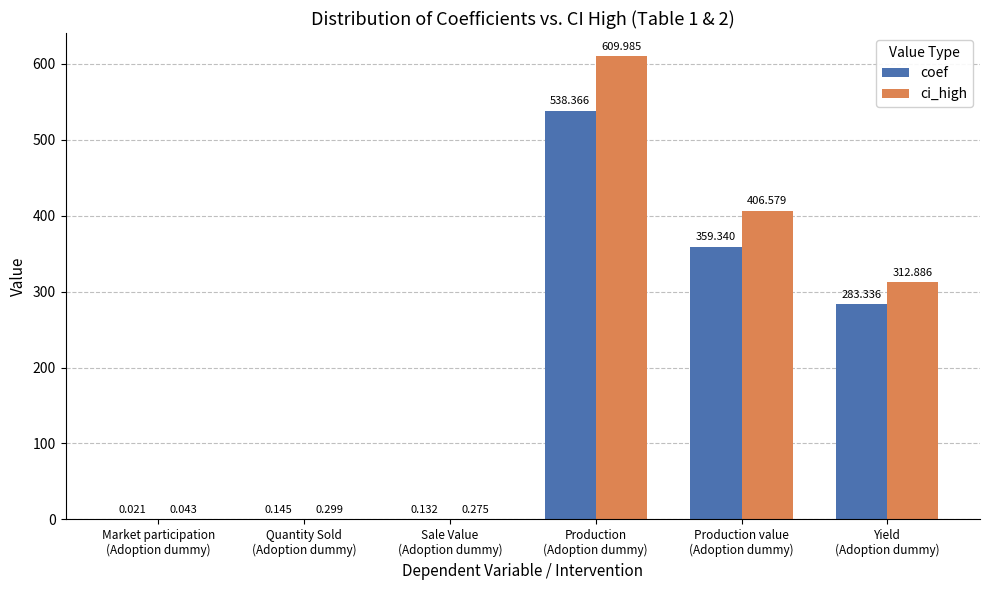

Which category has the highest value across all series?

Production
(Adoption dummy)